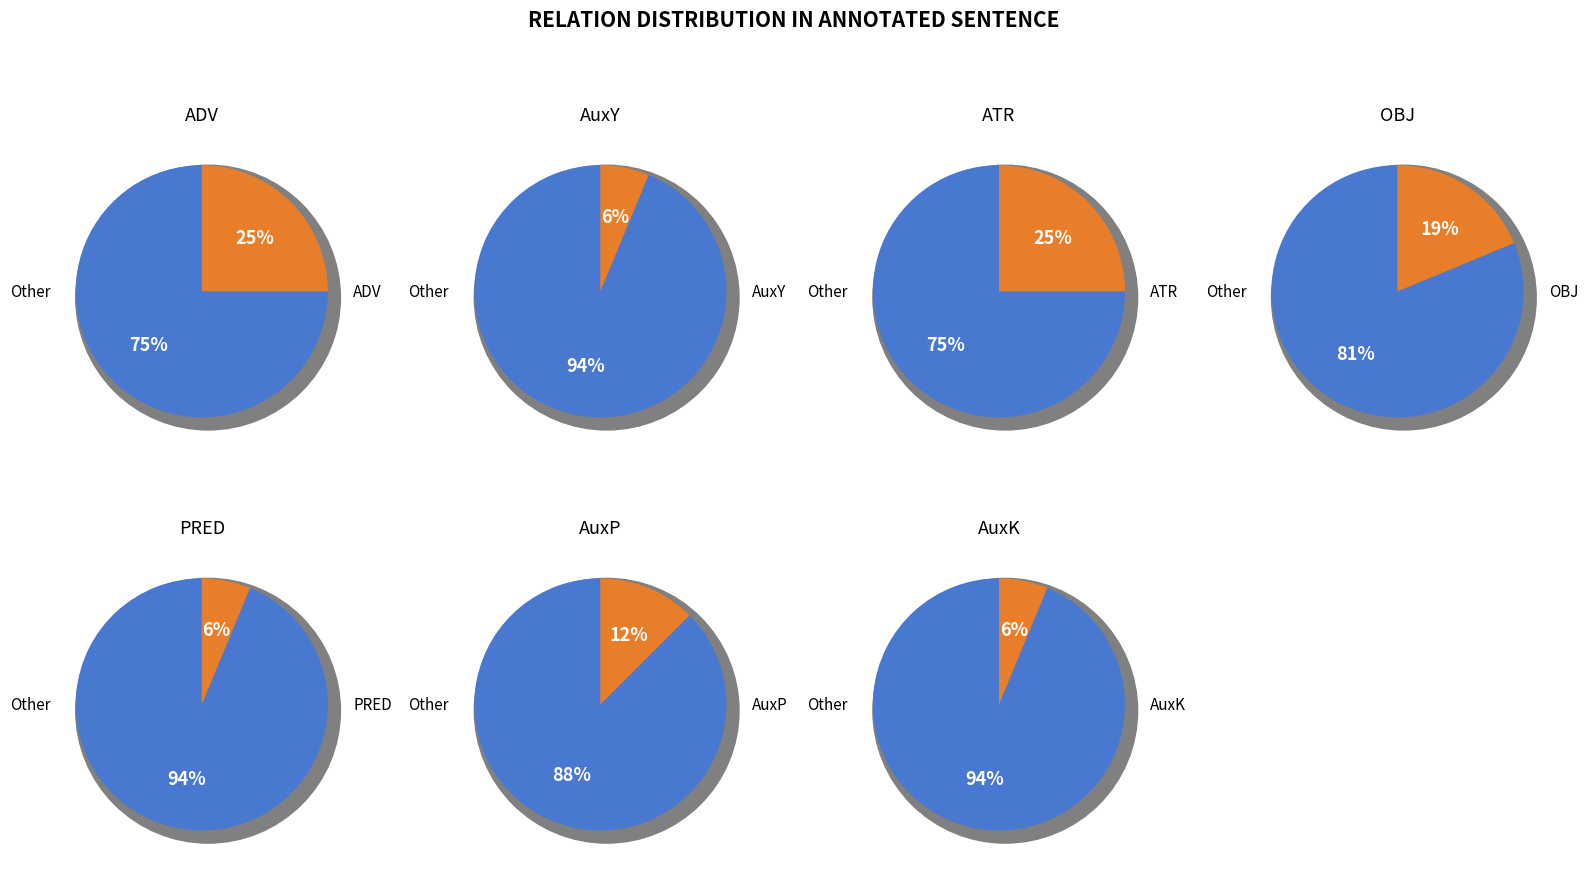

What percentage is the ATR slice, to the nearest percent?

25%